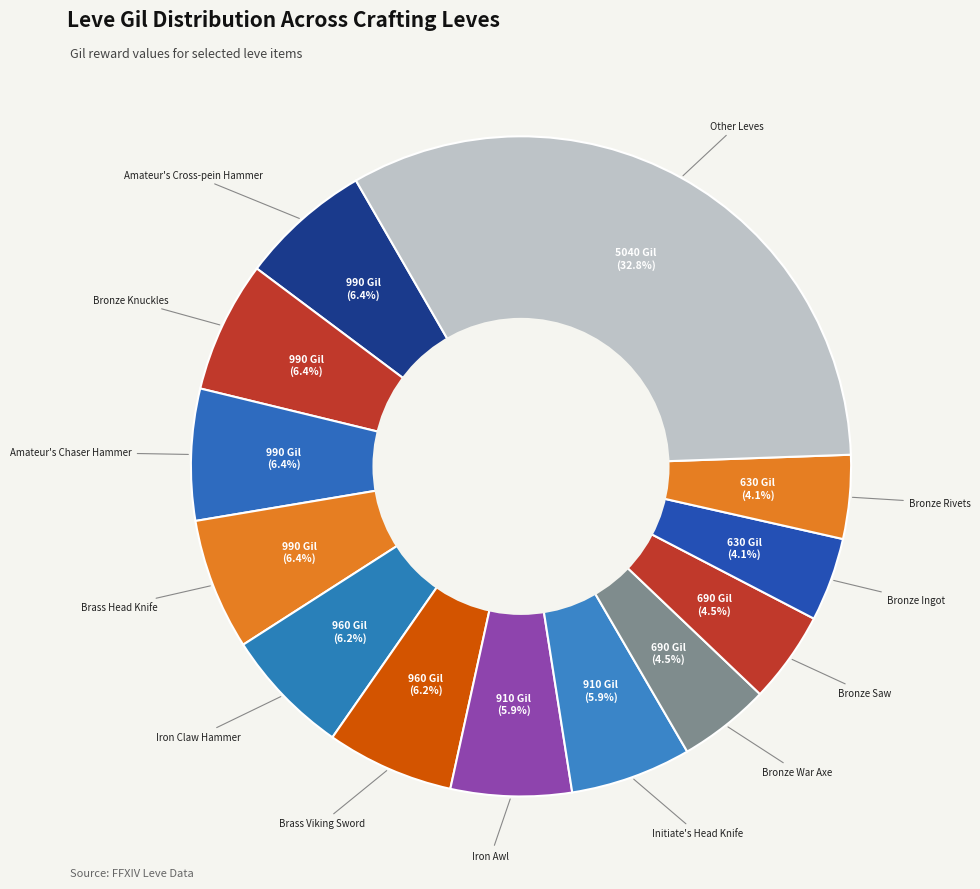

Is there a majority slice in this chart?

No